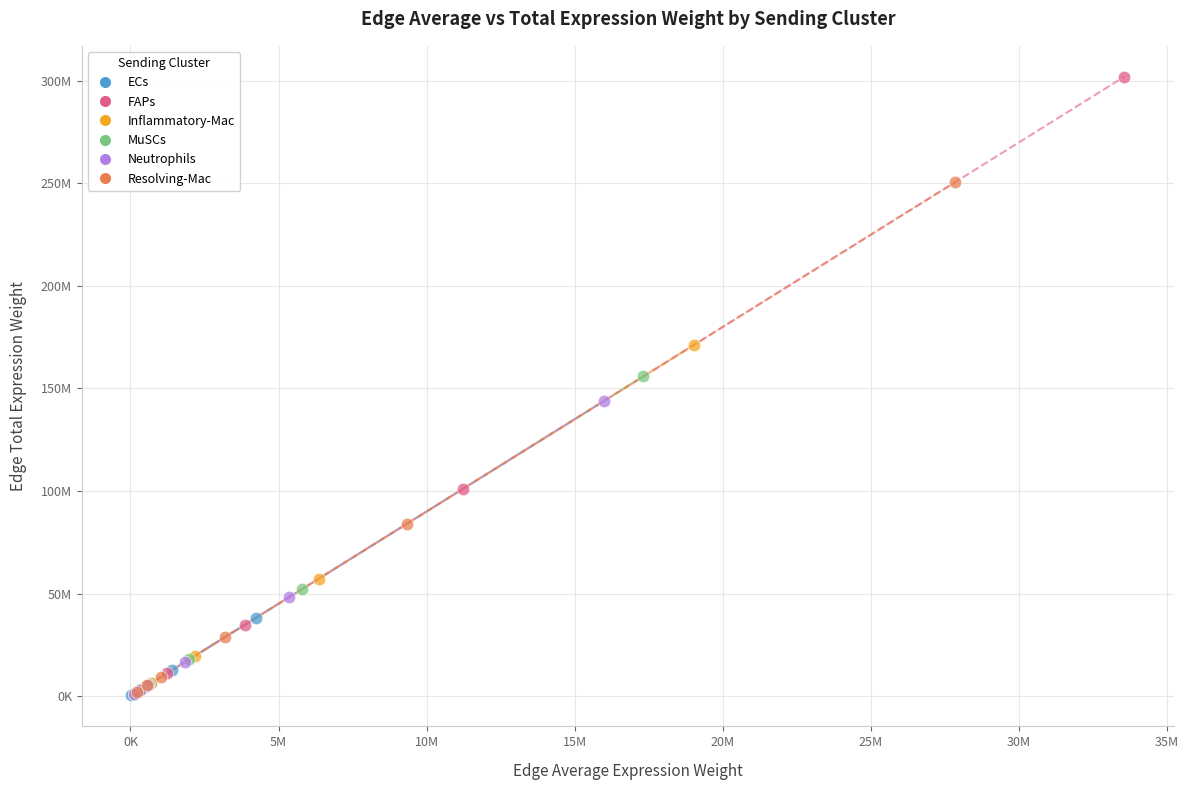

What are all the series names shown in the legend?

ECs, FAPs, Inflammatory-Mac, MuSCs, Neutrophils, Resolving-Mac